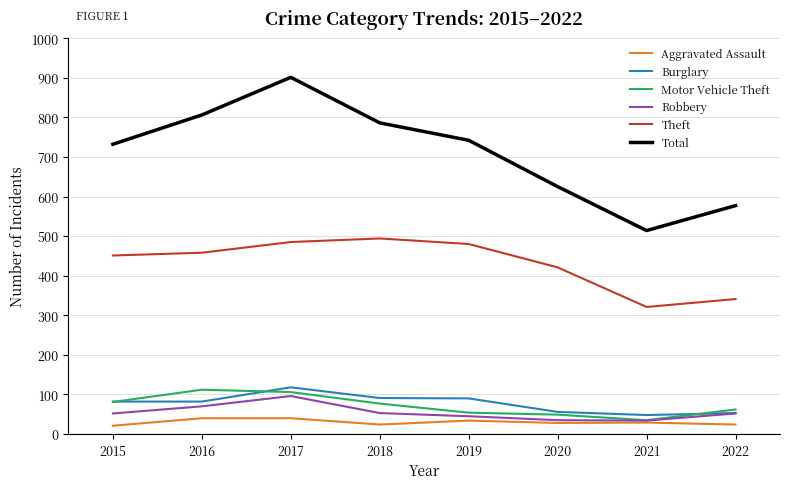

Read the Total value at 2017, to the nearest 50.

900